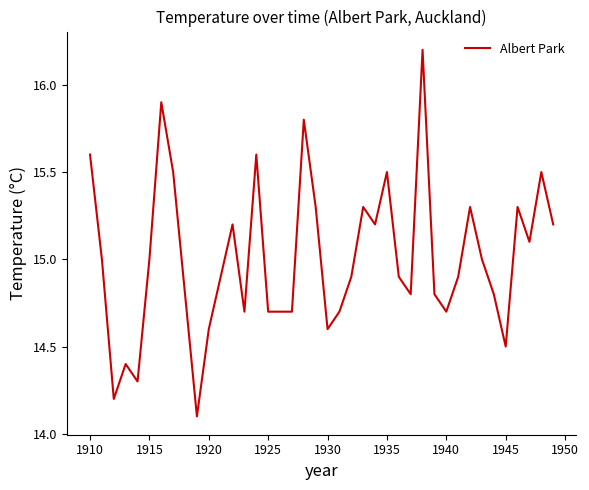

What is the difference between the maximum and minimum values?

2.1